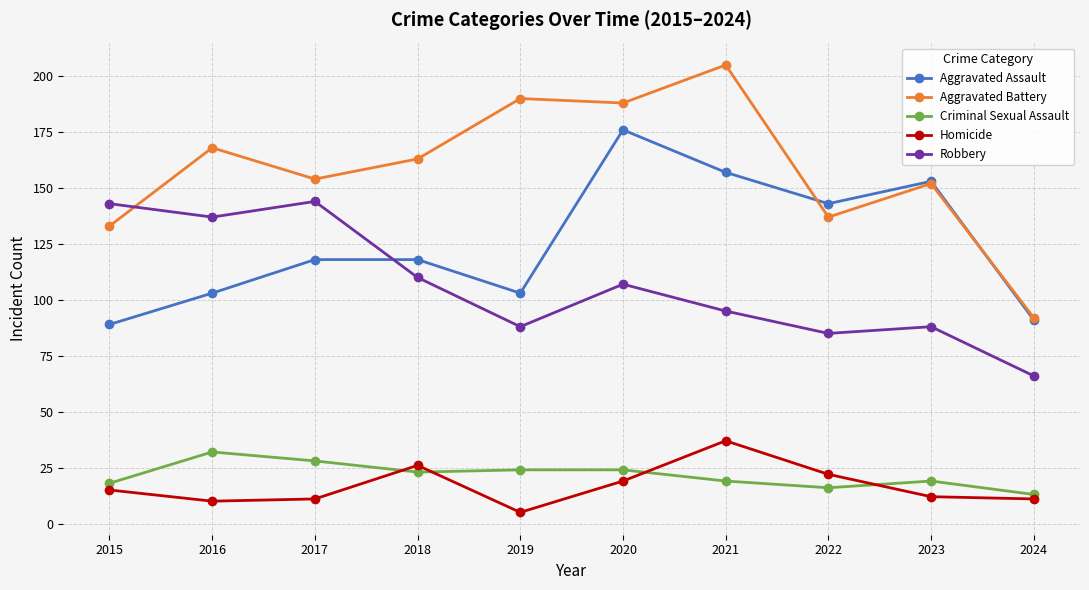

Does the chart have visible grid lines?

Yes